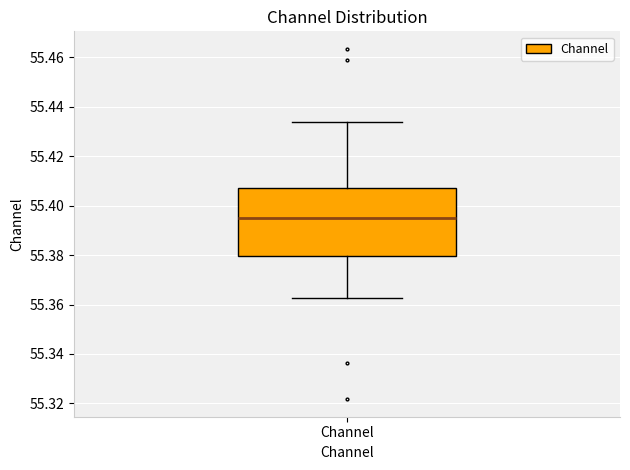

Transcribe this box plot: give where the median line is, the range the box spans, and where the two whiskers end, as read against the y-axis. The values are not printed on the chart, so give them approximately, as read against the axis.

median 55.396, box 55.380 to 55.408, whiskers 55.362 to 55.434